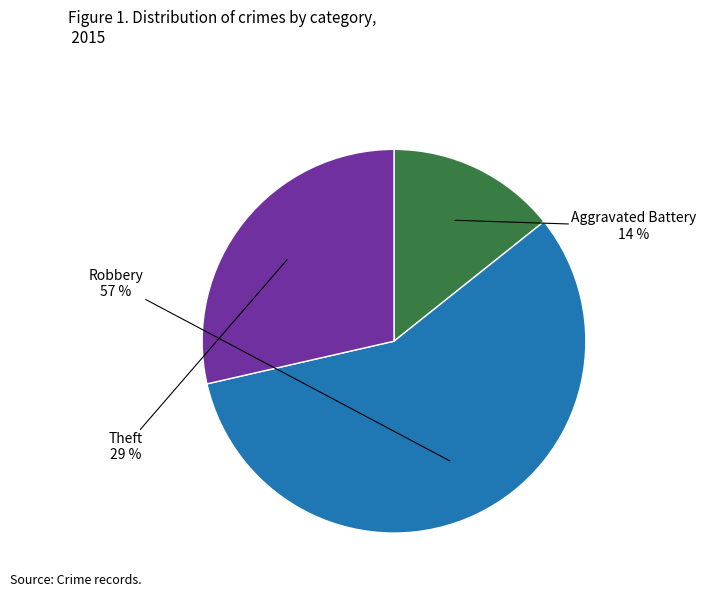

Is the sum of Robbery and Aggravated Battery greater than half?

Yes